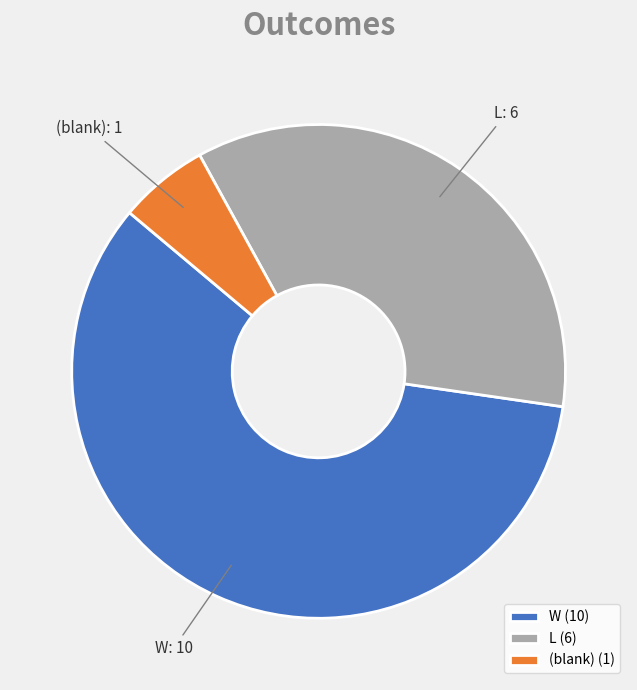

Count the number of slices in the pie.

3